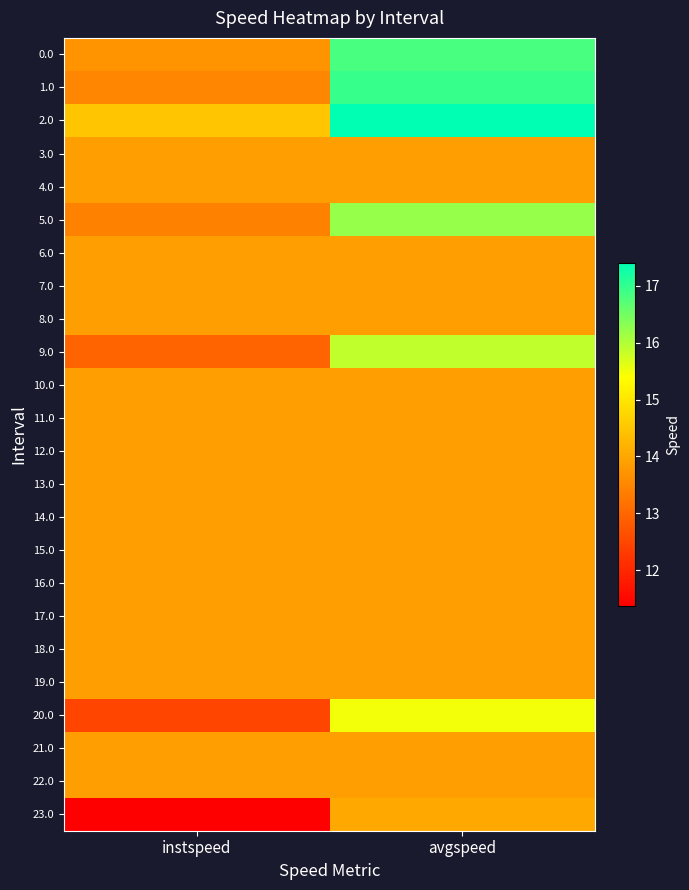

What is the total value across all series at avgspeed?

348.9